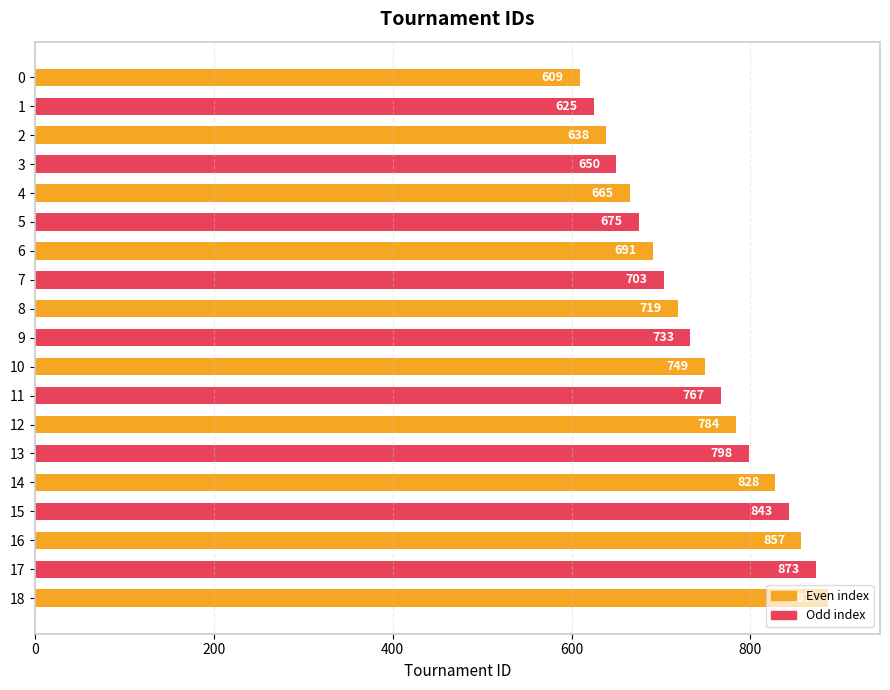

Which has a higher value, 7 or 8?

8